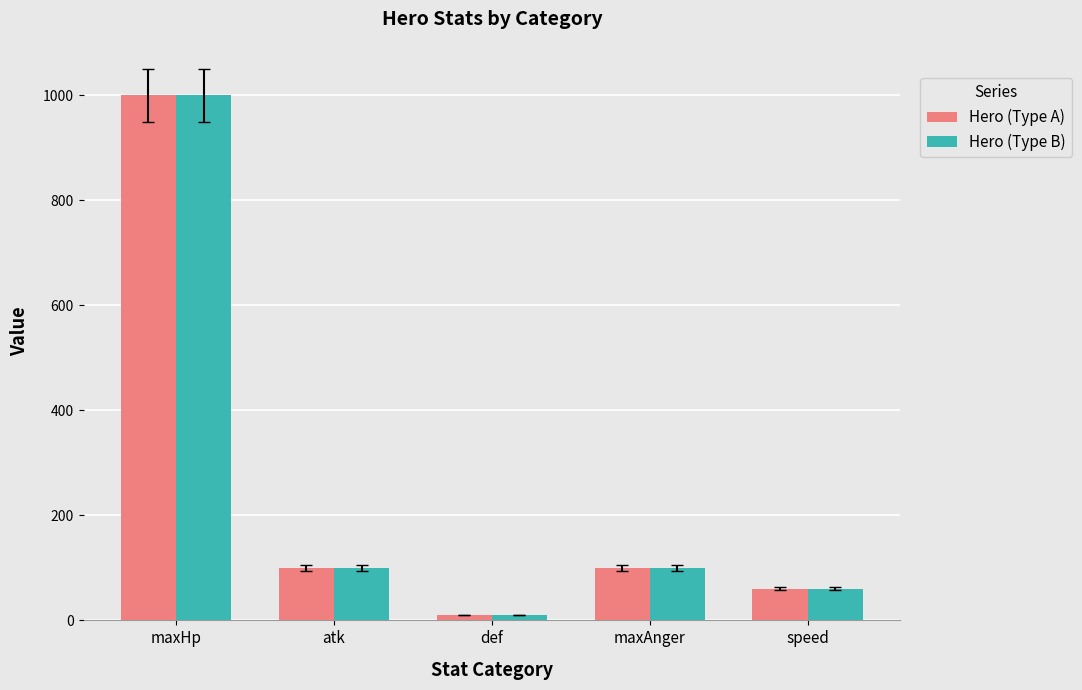

Is the value of Hero (Type A) at speed greater than the value of Hero (Type B) at def?

Yes